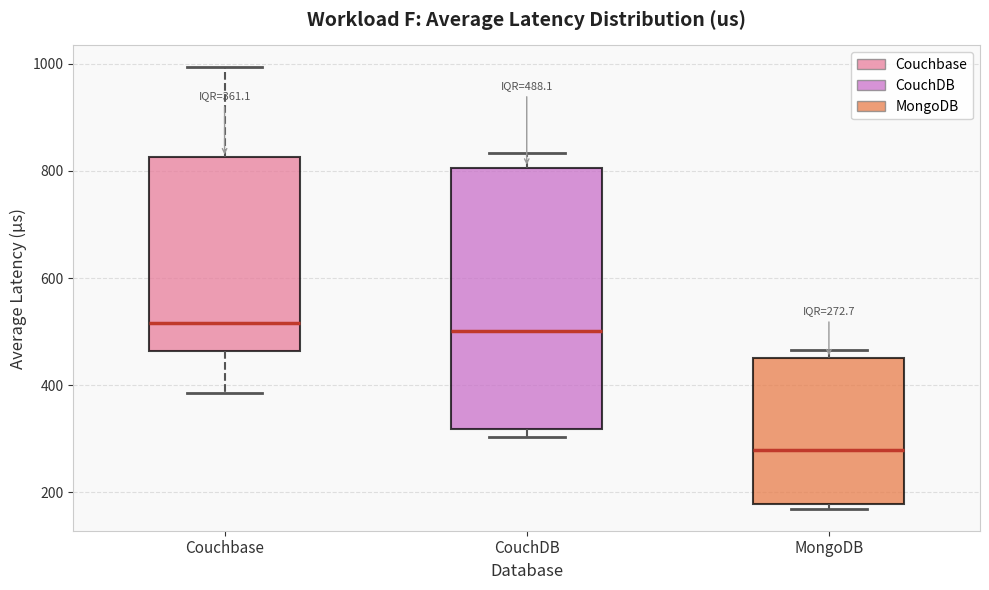

Comparing the boxes themselves (not the whiskers), which one is the tallest?

CouchDB